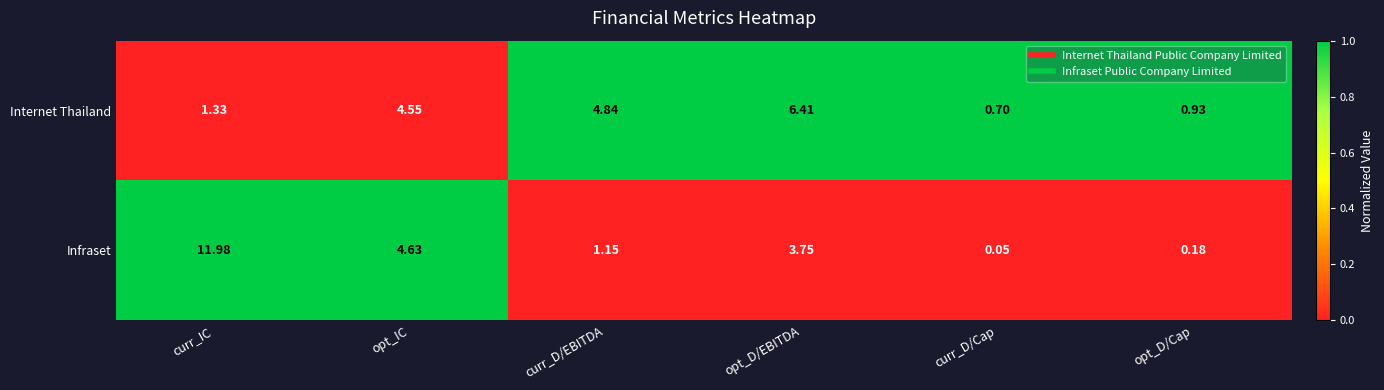

At opt_D/Cap, list the series in order from smallest to largest.

Infraset, Internet Thailand